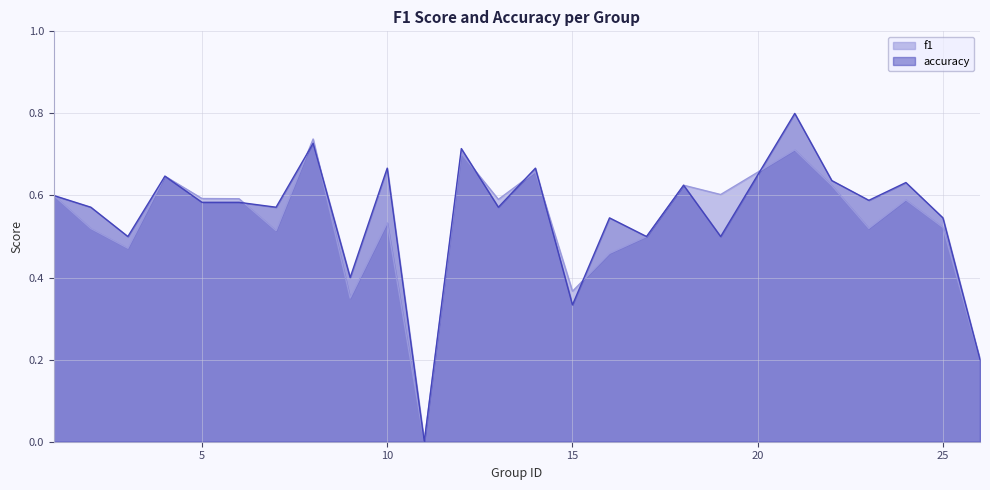

What are all the series names shown in the legend?

f1, accuracy